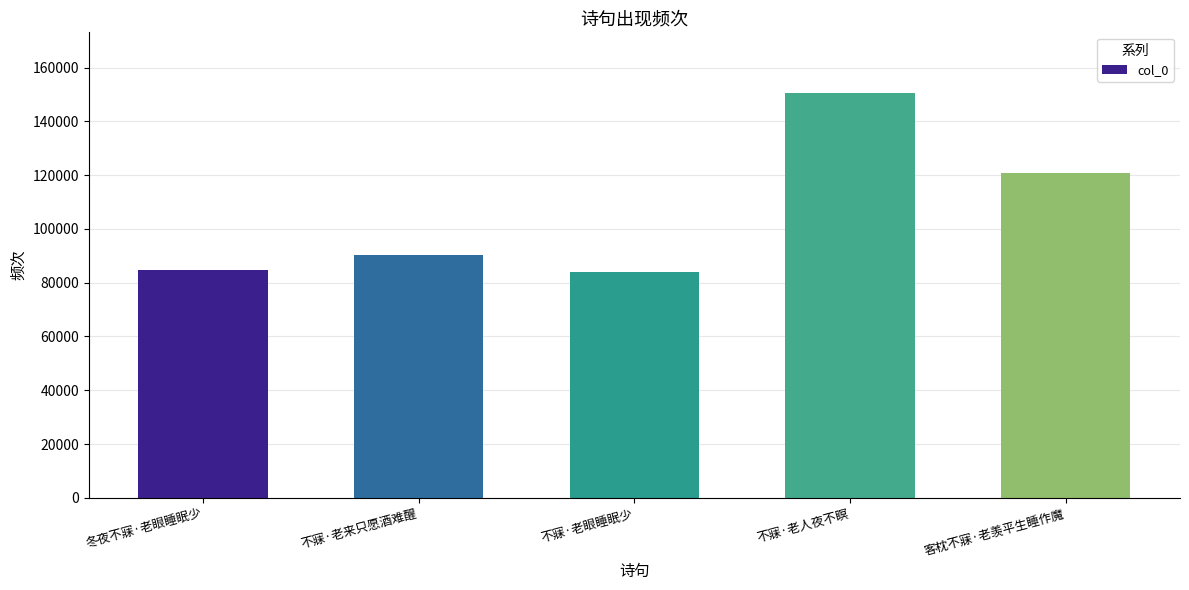

What is the difference between the values at 不寐·老眼睡眠少 and 不寐·老来只愿酒难醒?

6579